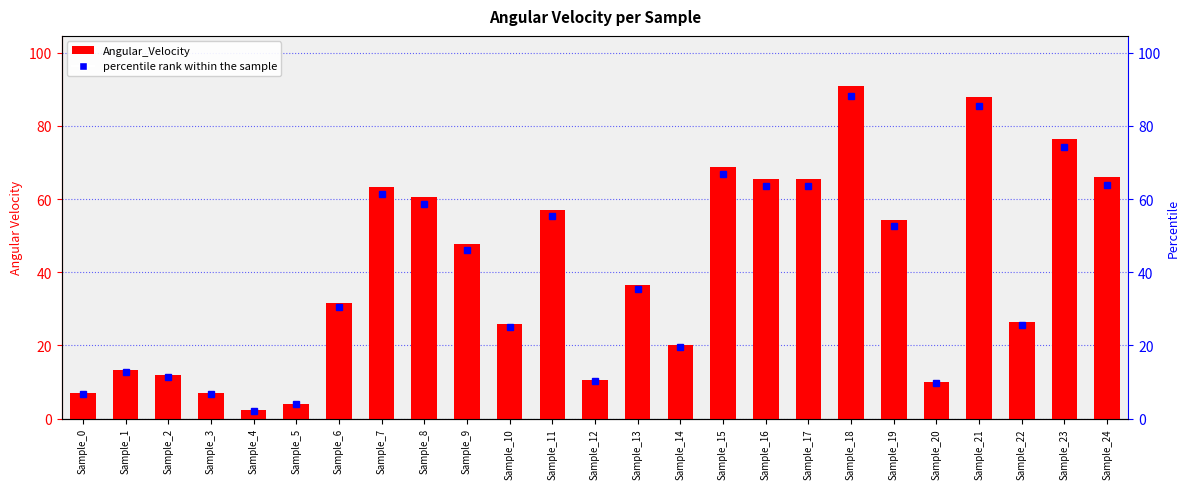

What is the change in value from Sample_2 to Sample_11?

+45.3